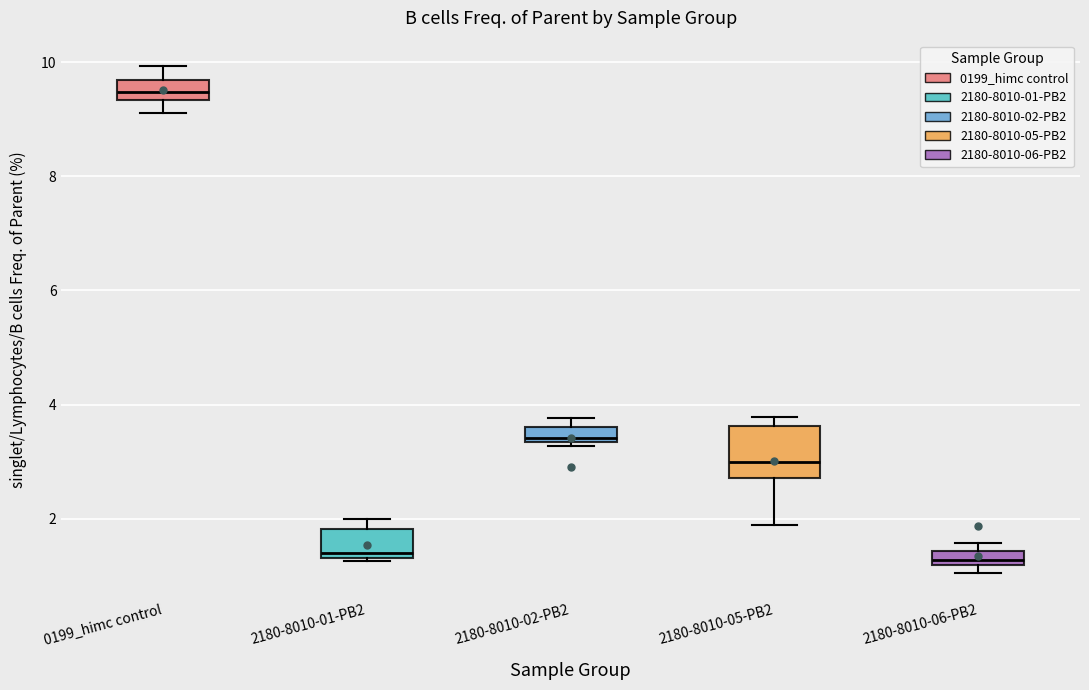

Which box's median line is the highest?

0199_himc control